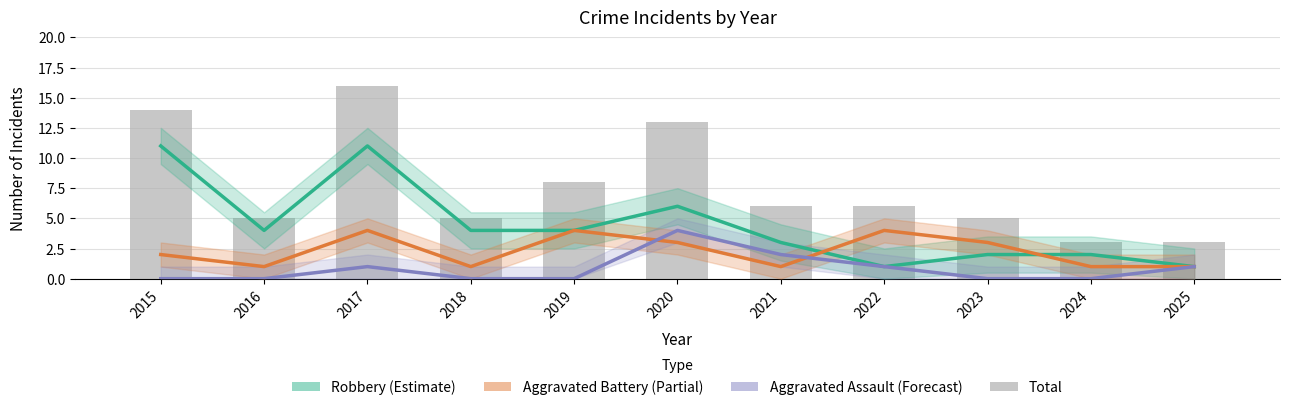

Which has a higher value, 2023 or 2024?

2023